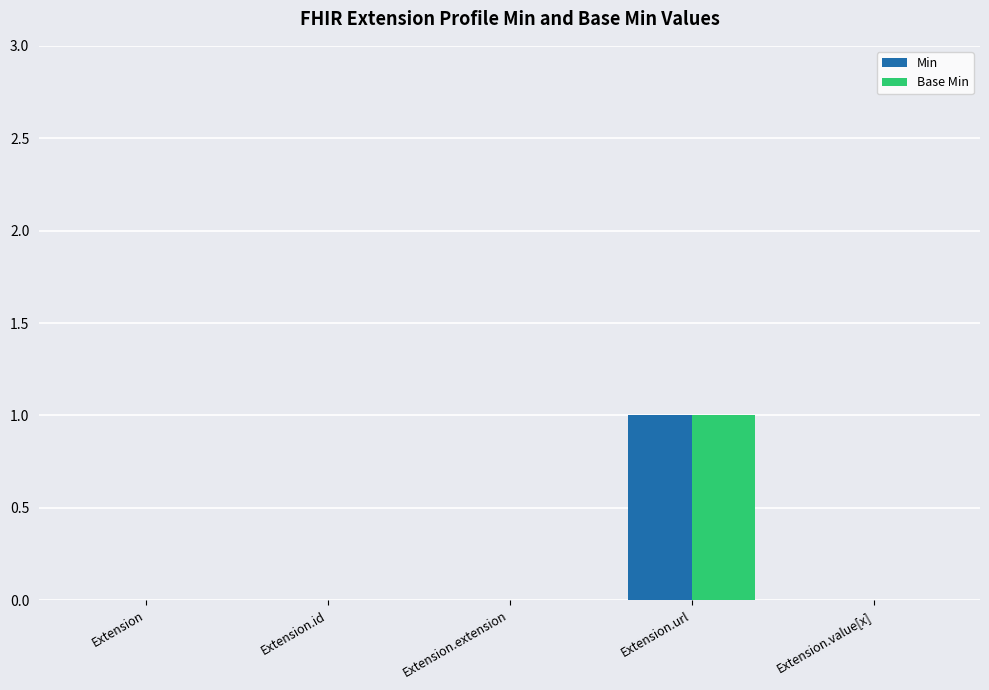

Is the value of Base Min at Extension.url greater than the value of Min at Extension.extension?

Yes